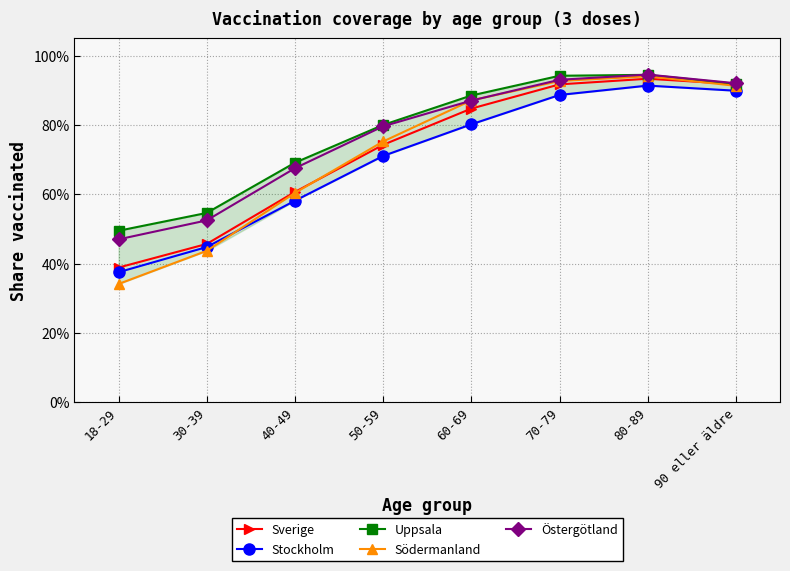

What position from the right is 40-49?

6